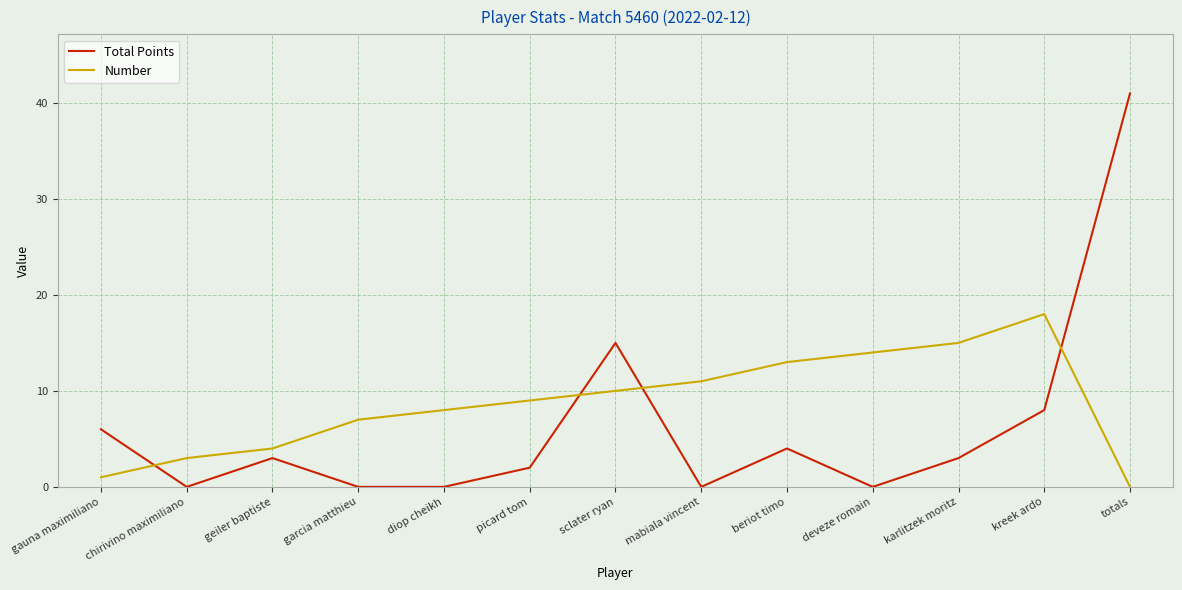

Count the number of categories in the chart.

13